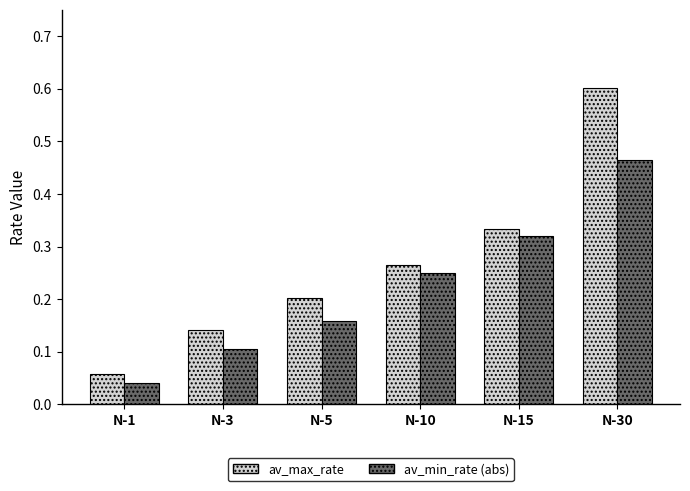

What are all the series names shown in the legend?

av_max_rate, av_min_rate (abs)